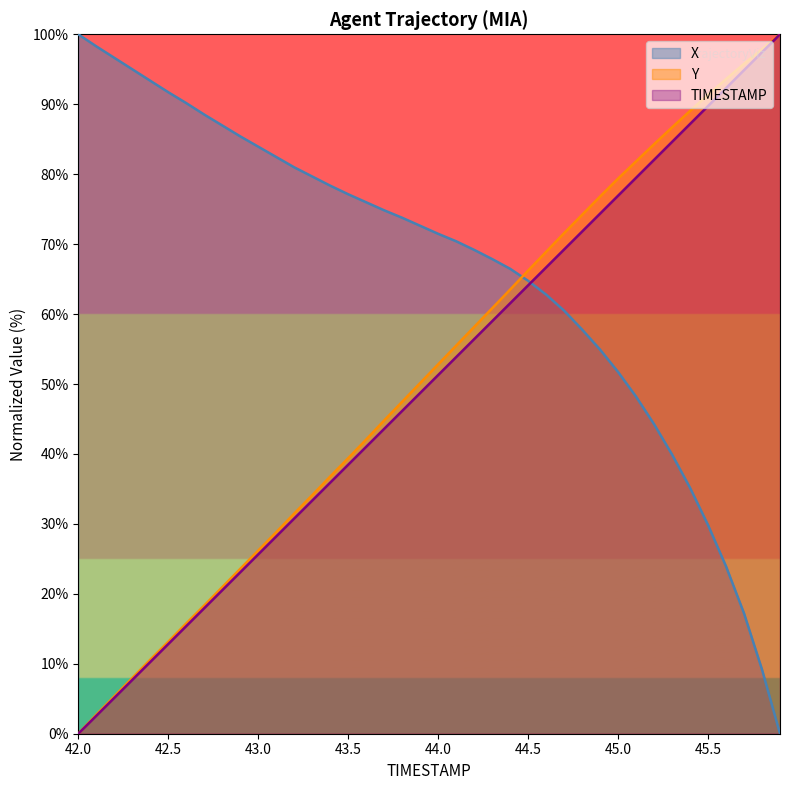

The value of Y at 43.7 is 63.0. True or false?

False